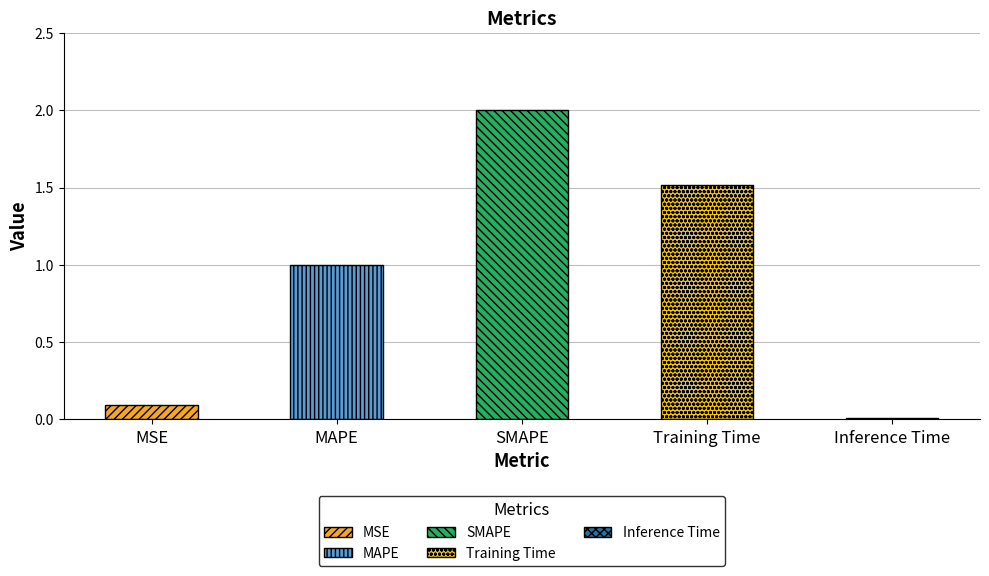

What is the approximate value at MAPE?

1.0